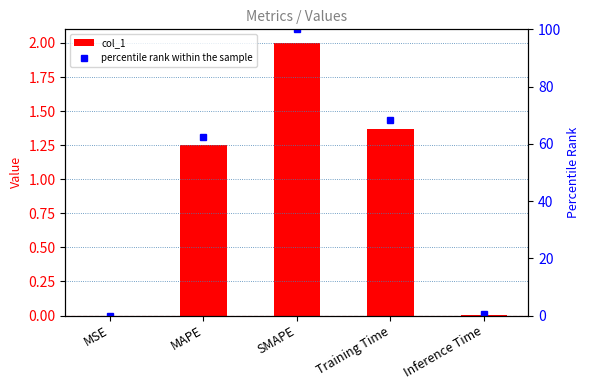

What is the sum of all col_1 values?

4.6